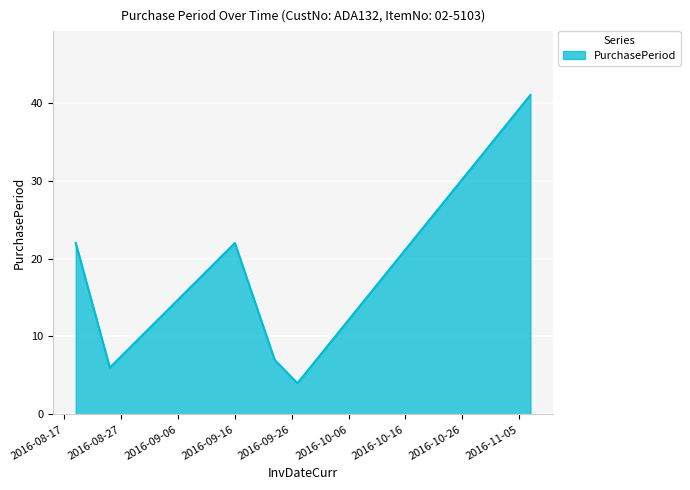

What is the sum of all values?

102